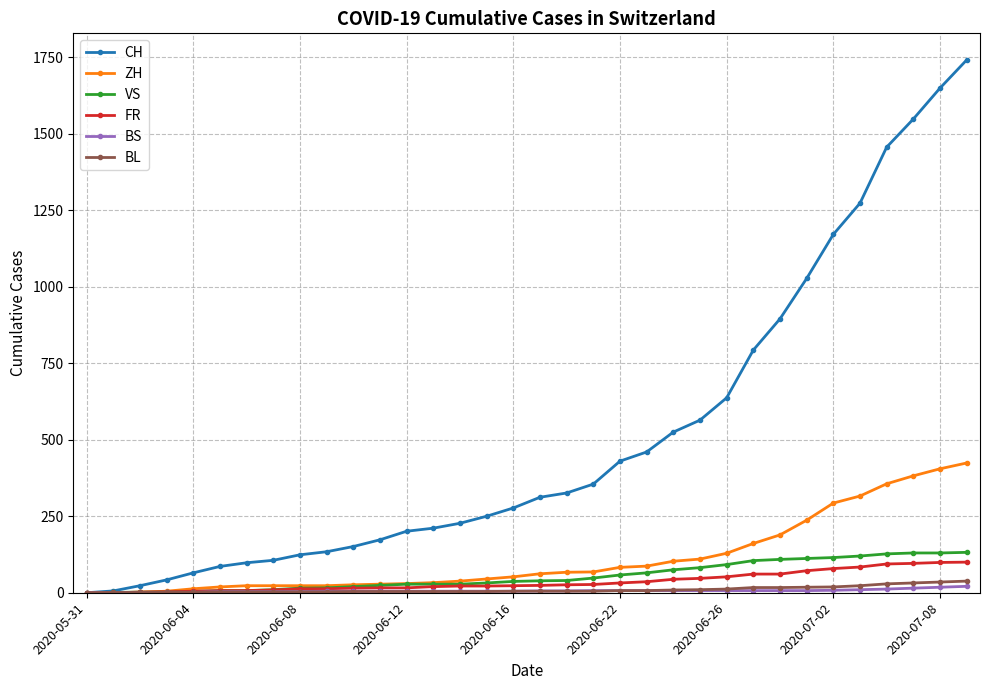

Which series has the largest total across all categories?

CH